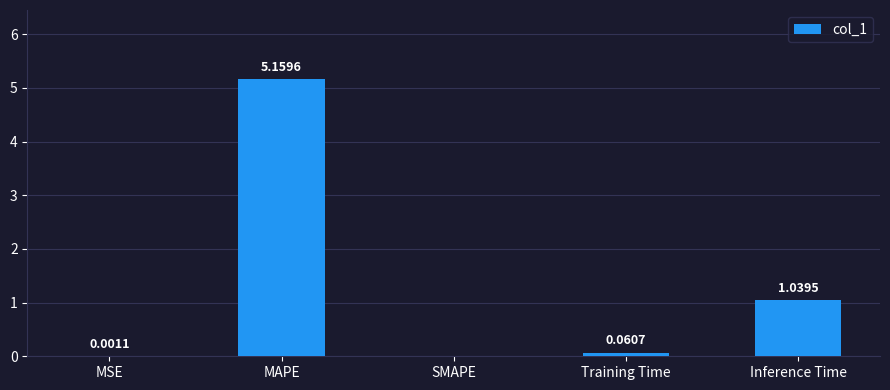

How many values are above zero?

4